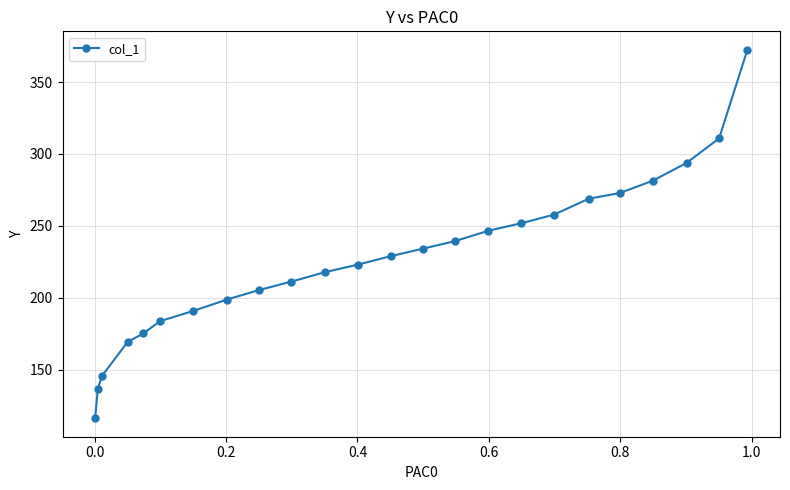

What is the minimum value shown in the chart?

116.1